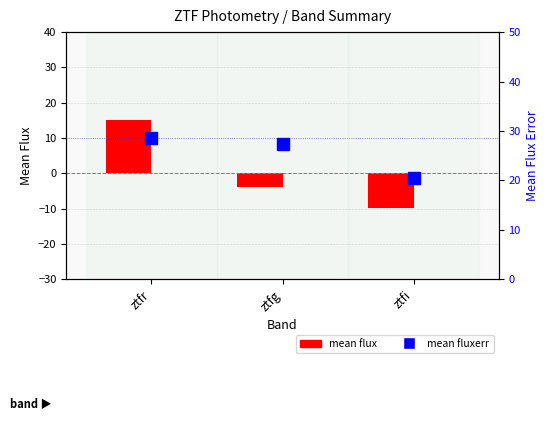

Which series has the largest total across all categories?

mean fluxerr